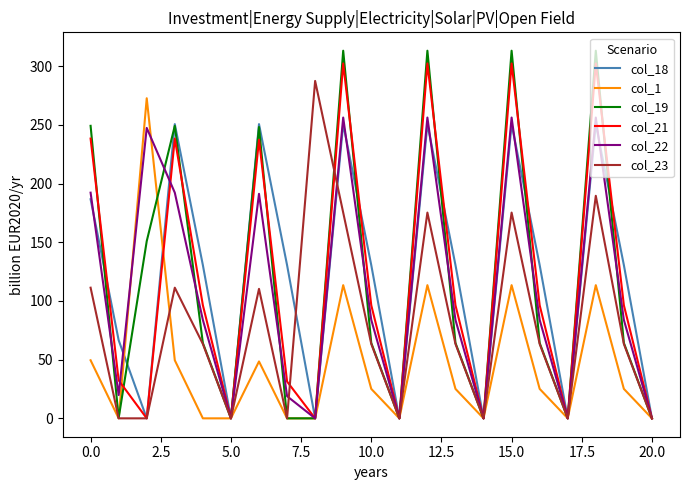

Is this an area chart (filled region under the line)?

No